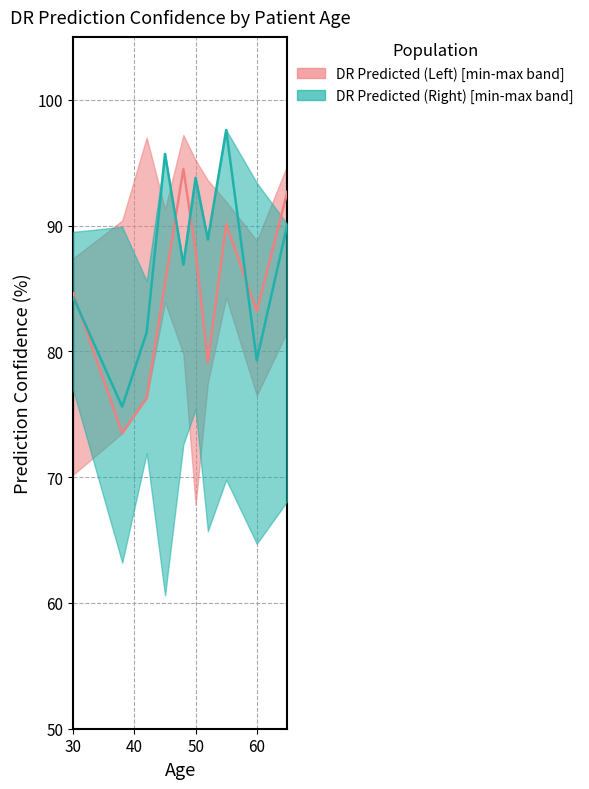

What is the value of the DR Predicted (Right) point at the 10th from the left?

90.1